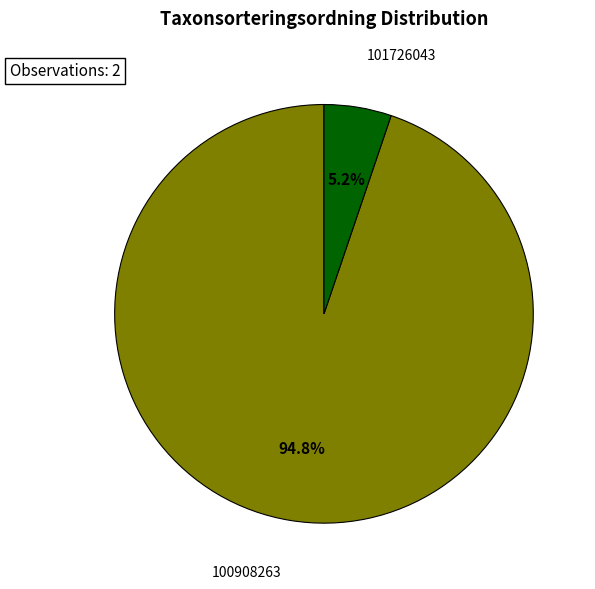

To the nearest percent, what is the difference between the largest and smallest slice percentages?

90%